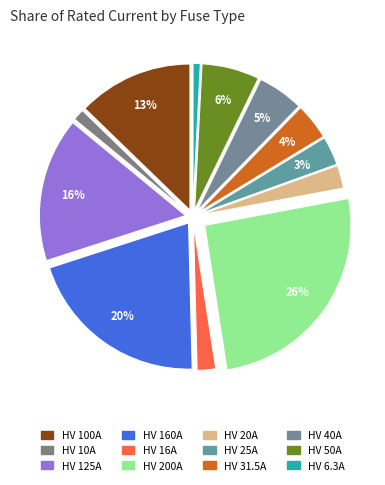

What is the ratio of the value at HV 25A to the value at HV 50A?

0.5